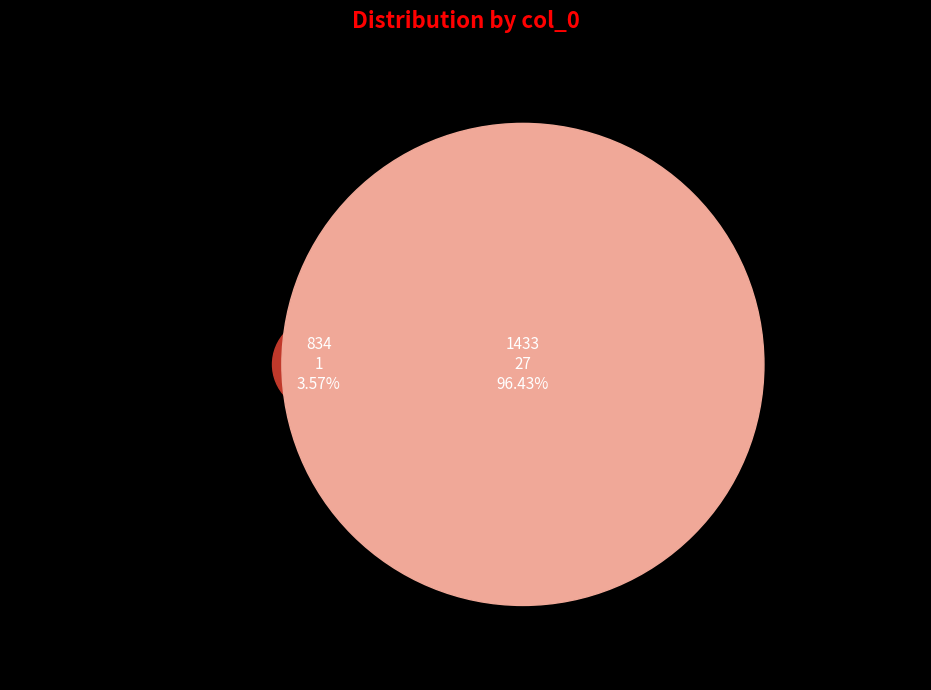

To the nearest percent, what portion does 1433 represent?

96%